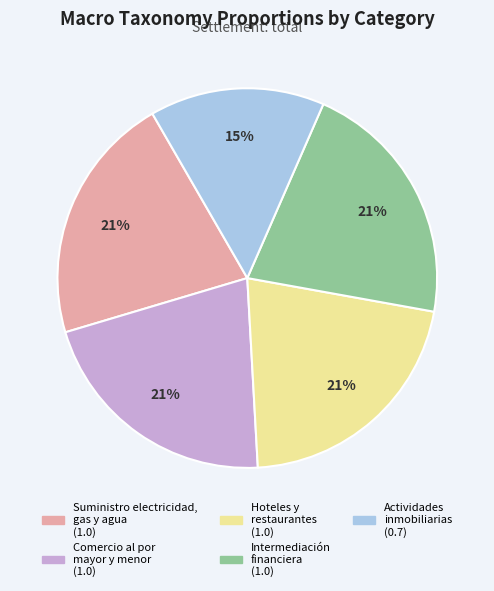

To the nearest percent, what is the average slice percentage?

20%